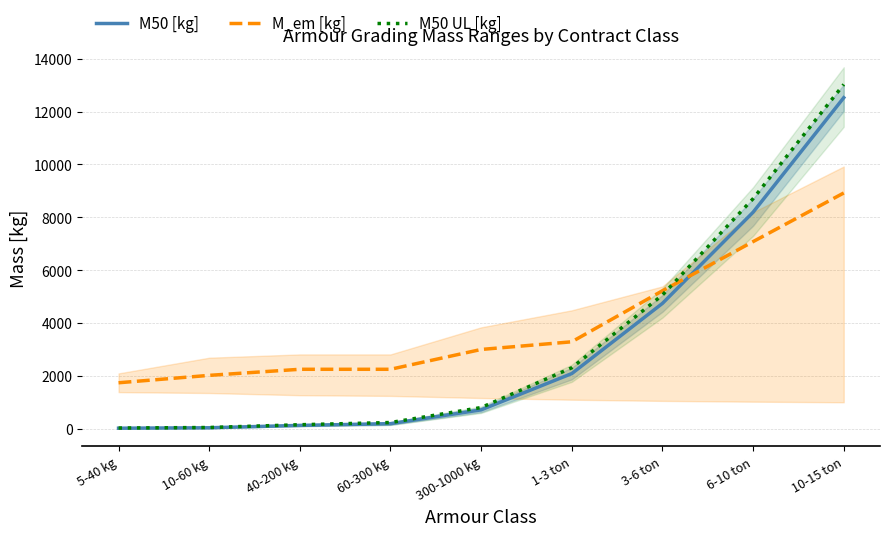

True or false: M_em [kg] and M50 [kg] intersect in this chart.

True